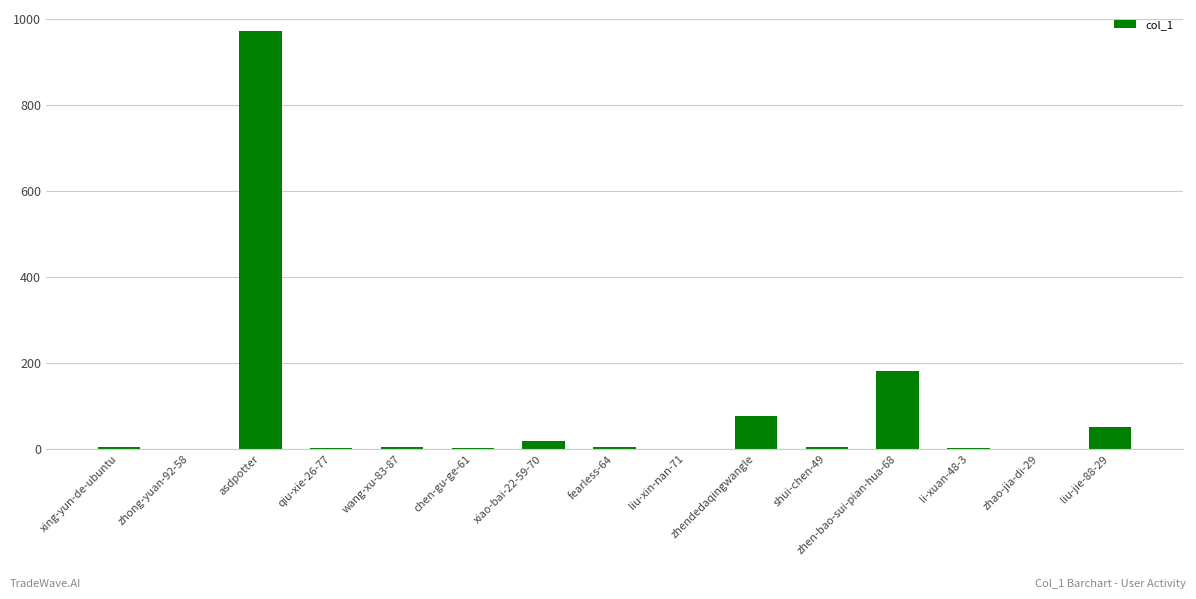

Which label corresponds to the largest value in the chart?

asdpotter